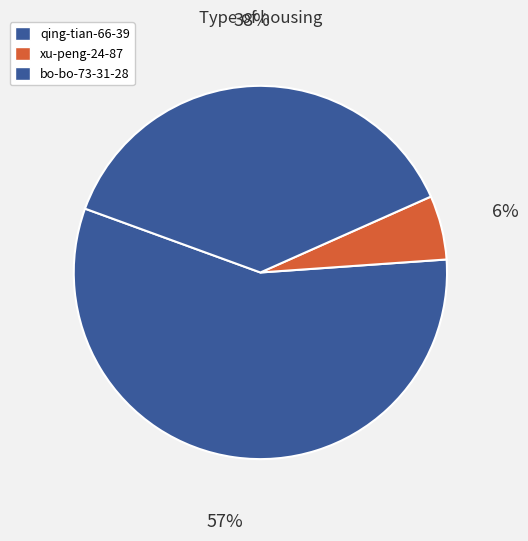

Count the number of slices in the pie.

3